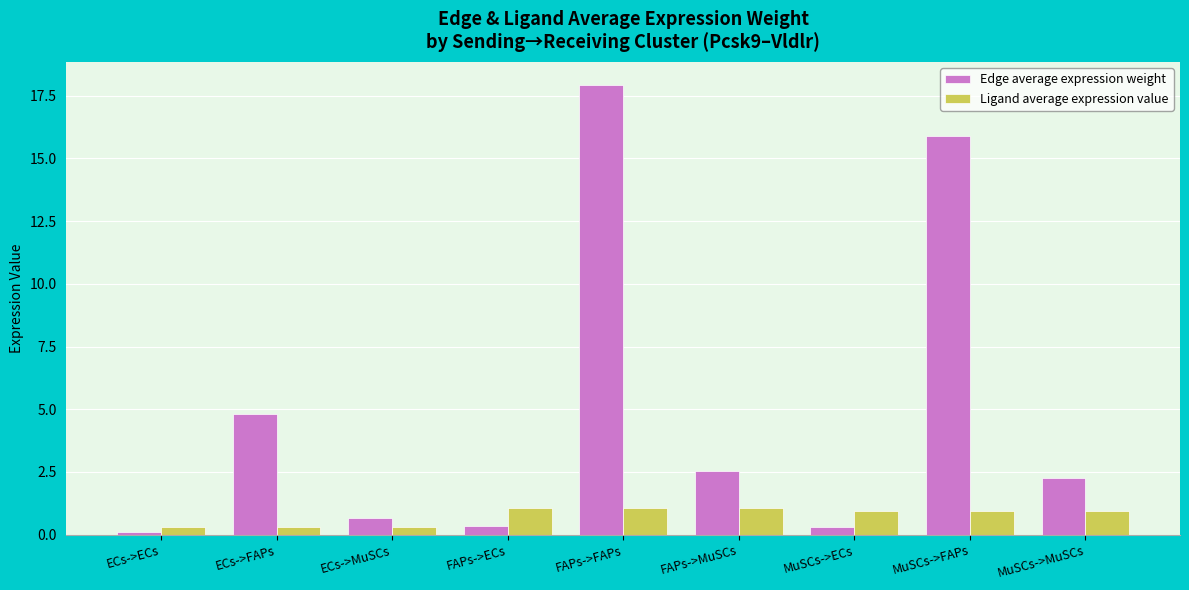

How many bars are there in total?

18